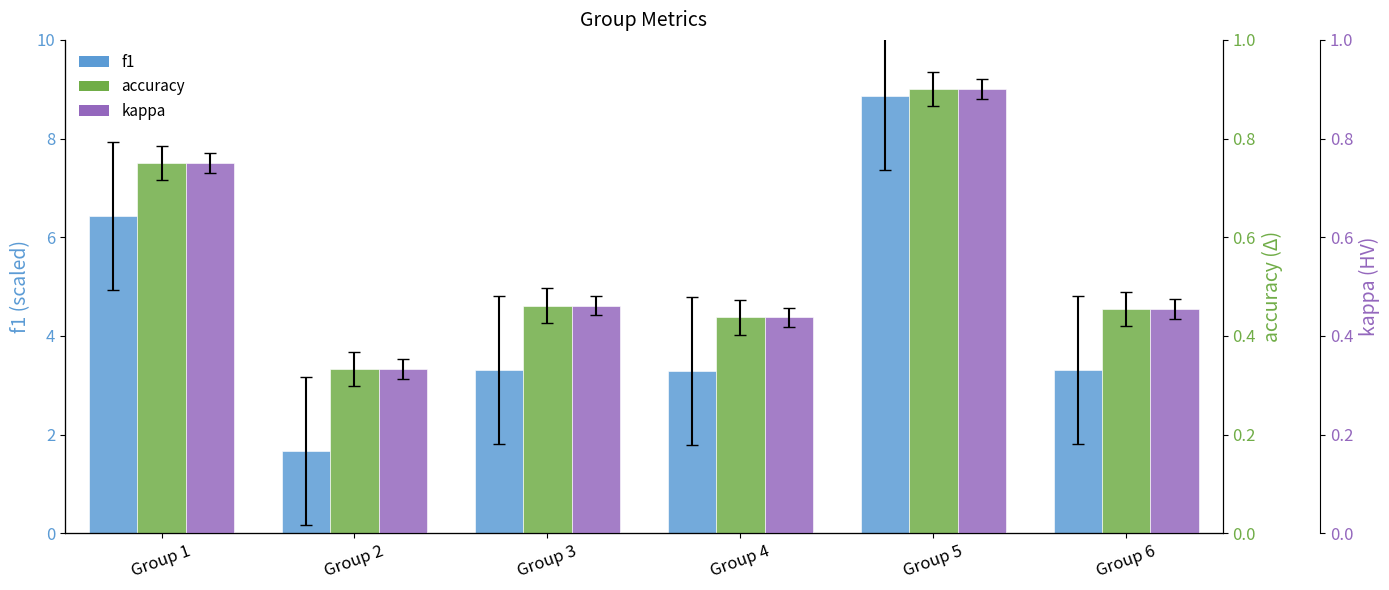

What is the total value across all series at Group 1?

7.9